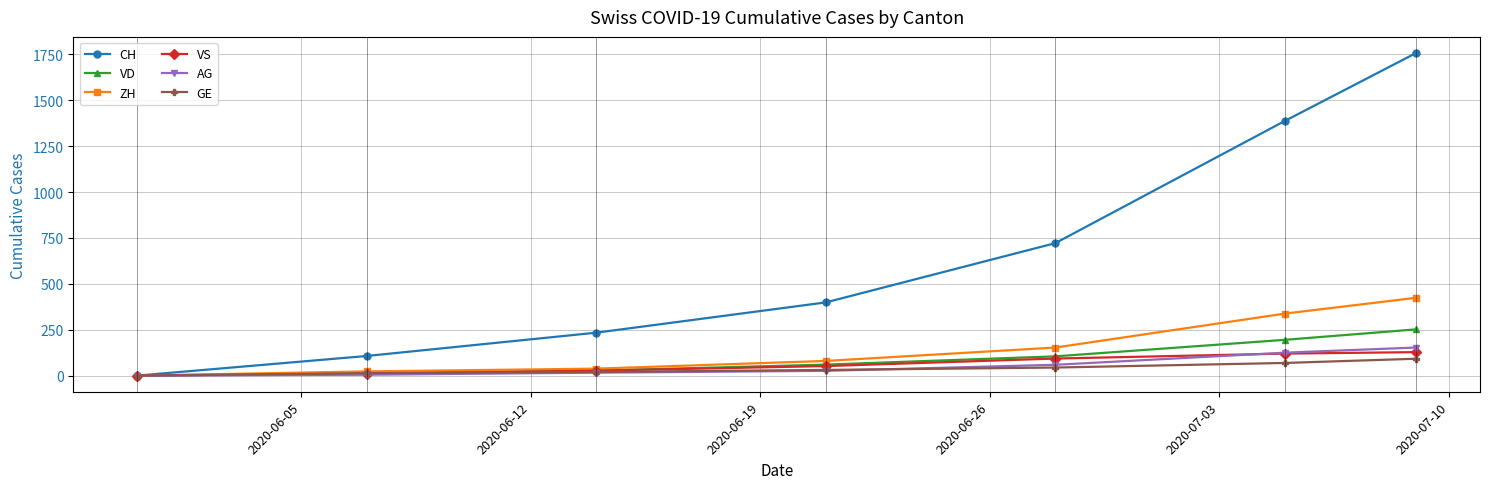

At how many categories does at least one series exceed 555?

3